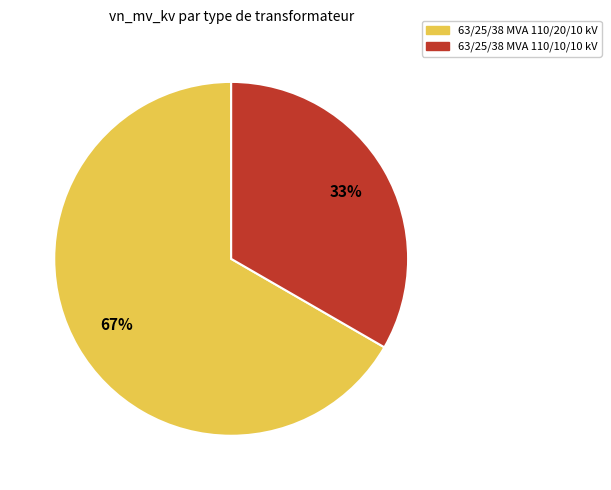

Is it true that 63/25/38 MVA 110/10/10 kV is 25% of the pie?

False